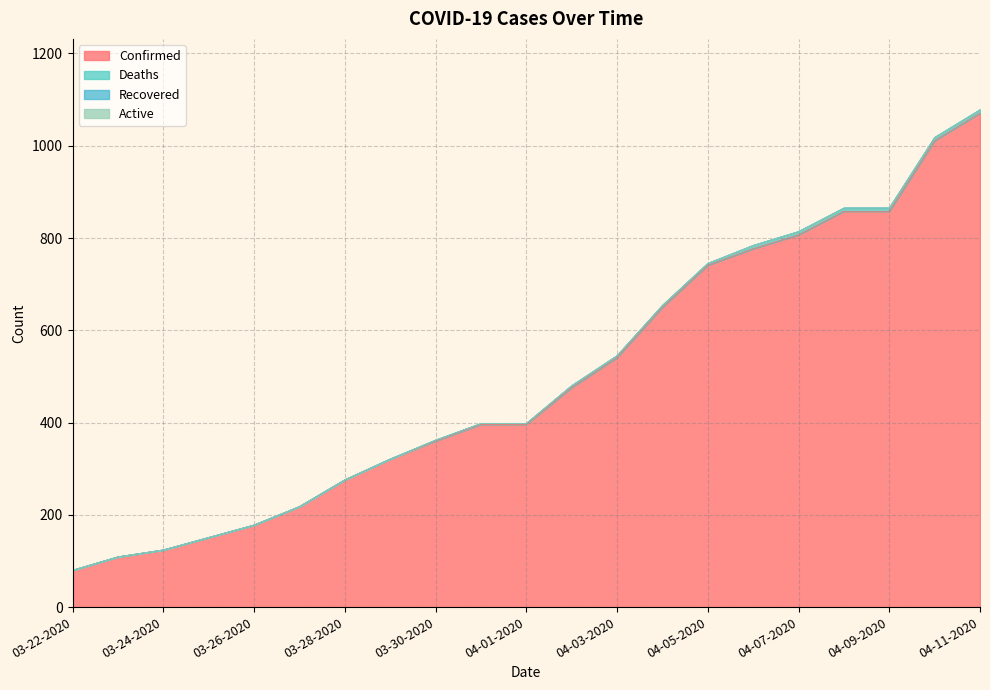

What is the difference between the second highest and minimum values in the Confirmed series?

931